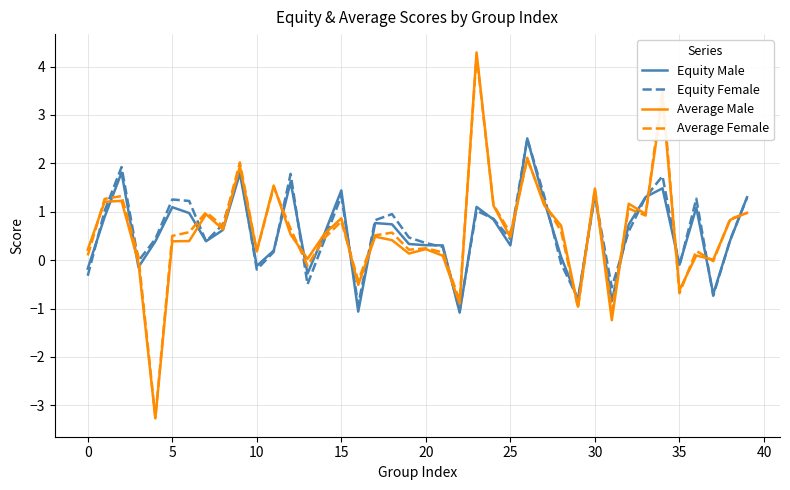

What is the highest value of the Average Female series?

4.2